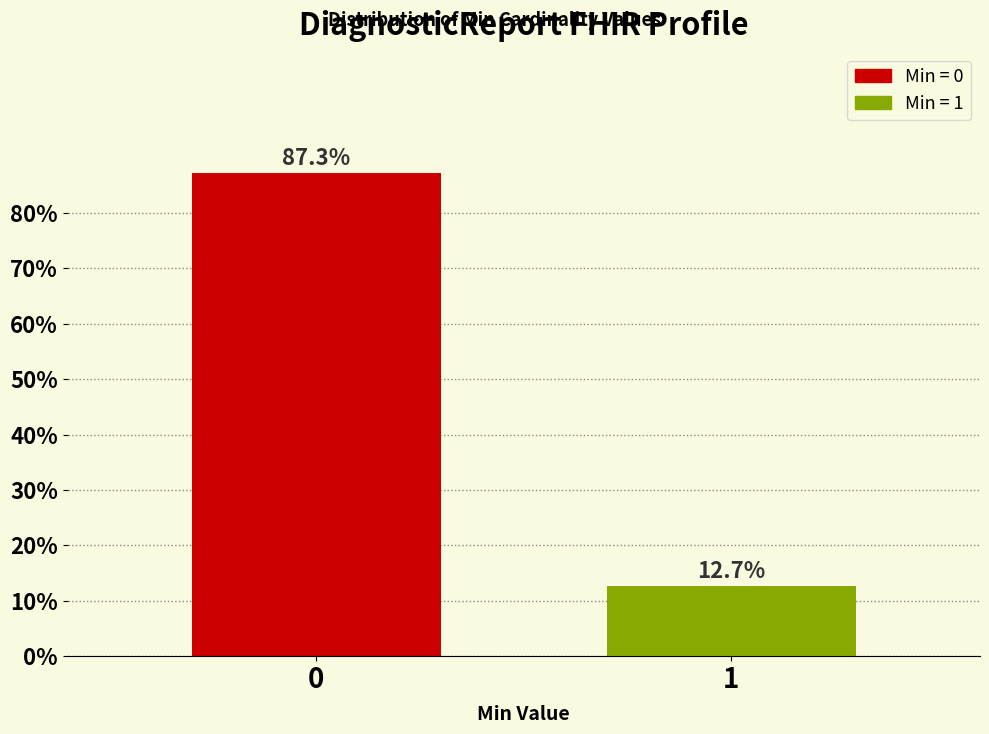

Reading right to left, extract all data points from this chart.

1=12.7	0=87.3